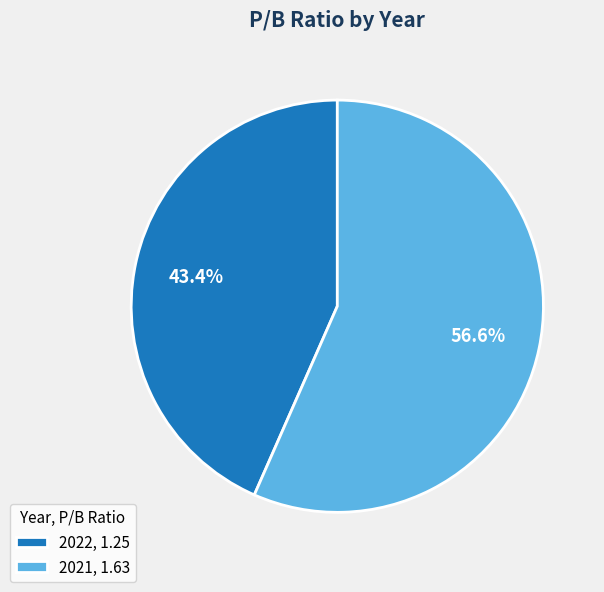

Approximately how many times larger is the value at 2021, 1.63 compared to 2022, 1.25?

1.3